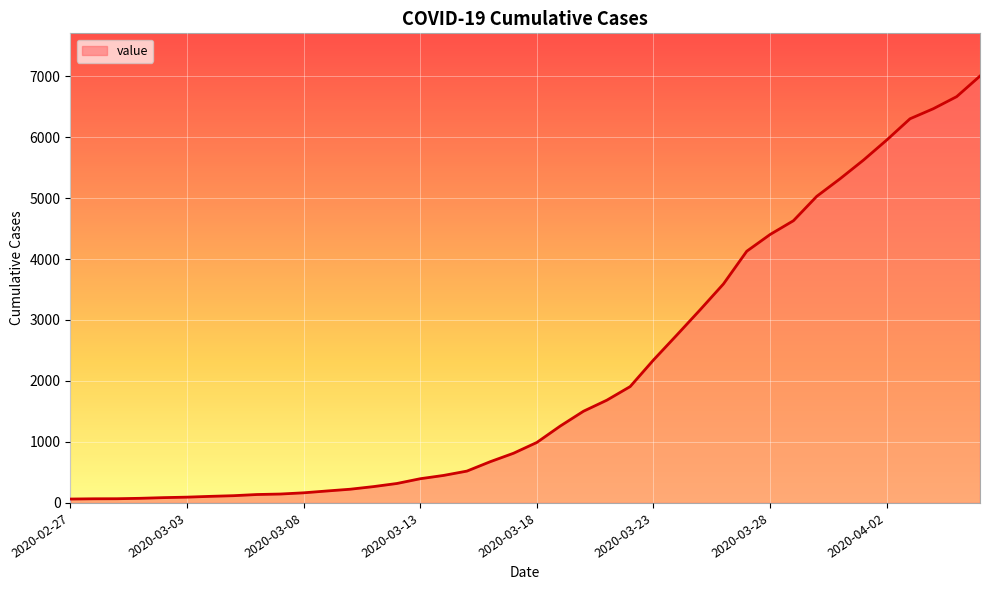

What is the difference between the maximum and minimum values?

6937